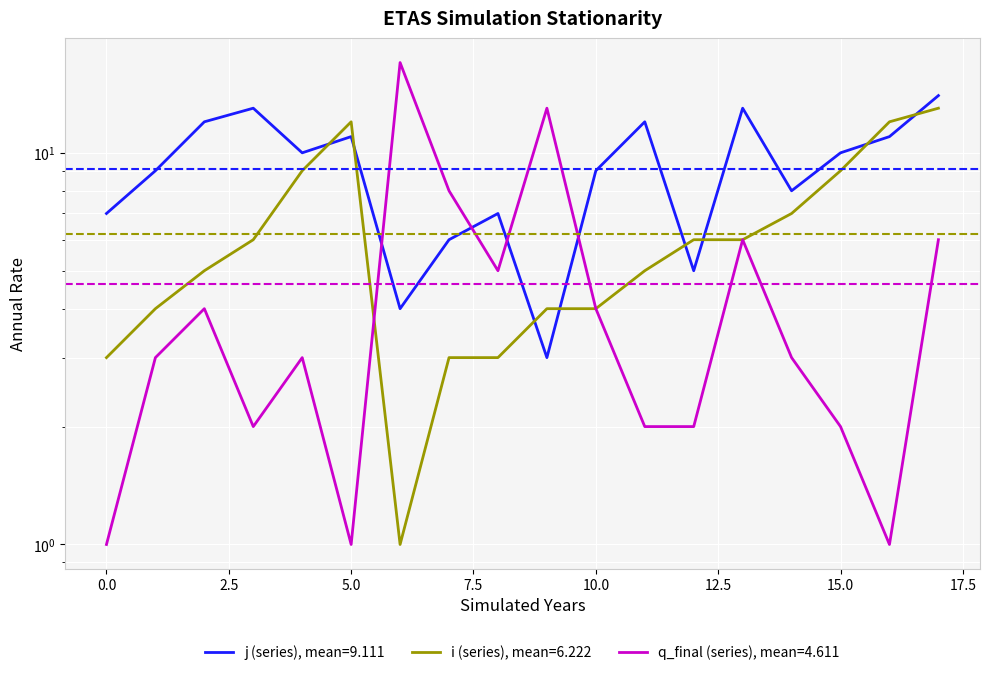

Count the number of data series in this chart.

3